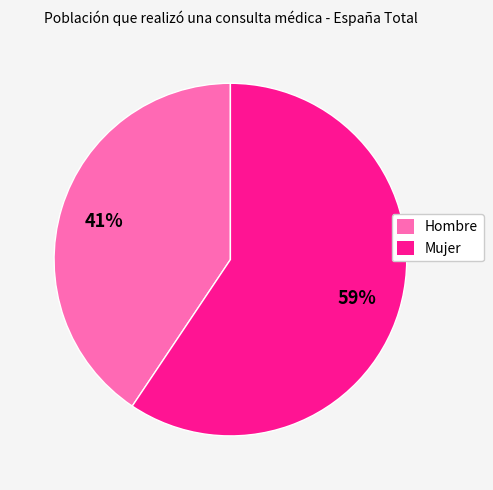

Combined, do Hombre and Mujer account for over 50%?

Yes